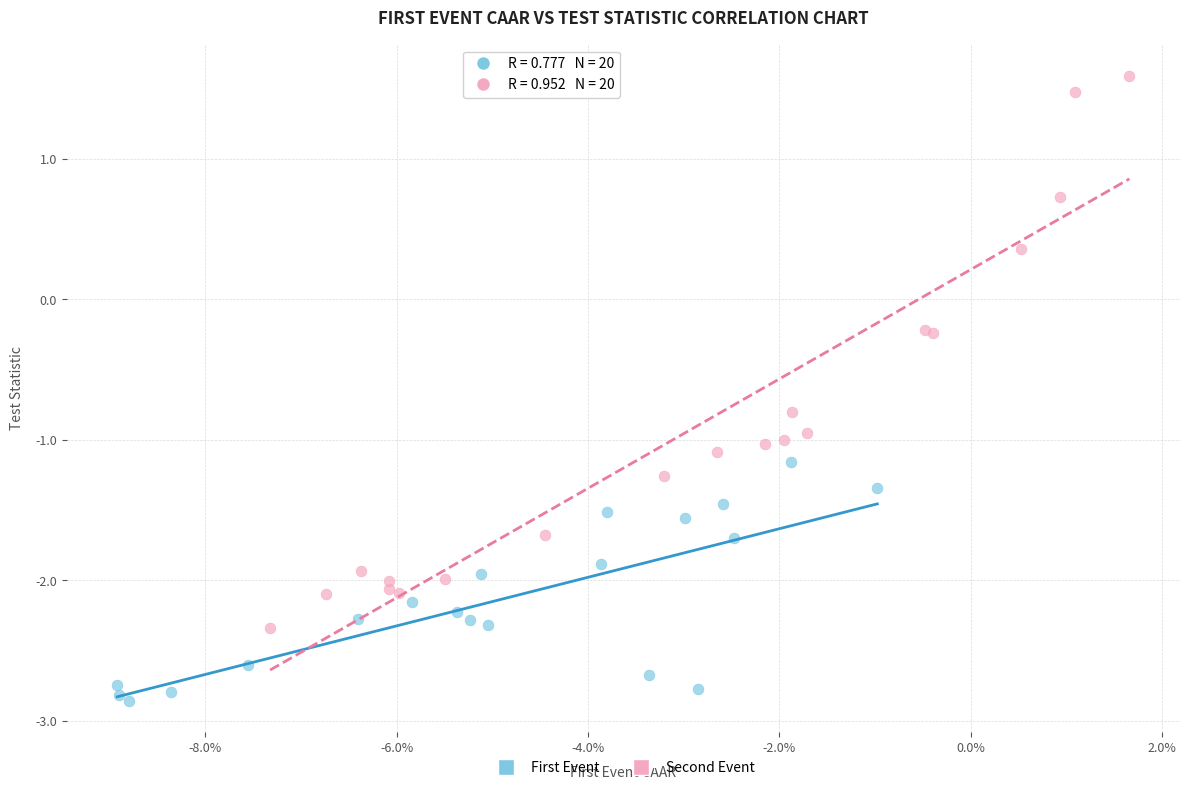

Which series contains the lowest Y value?

First Event